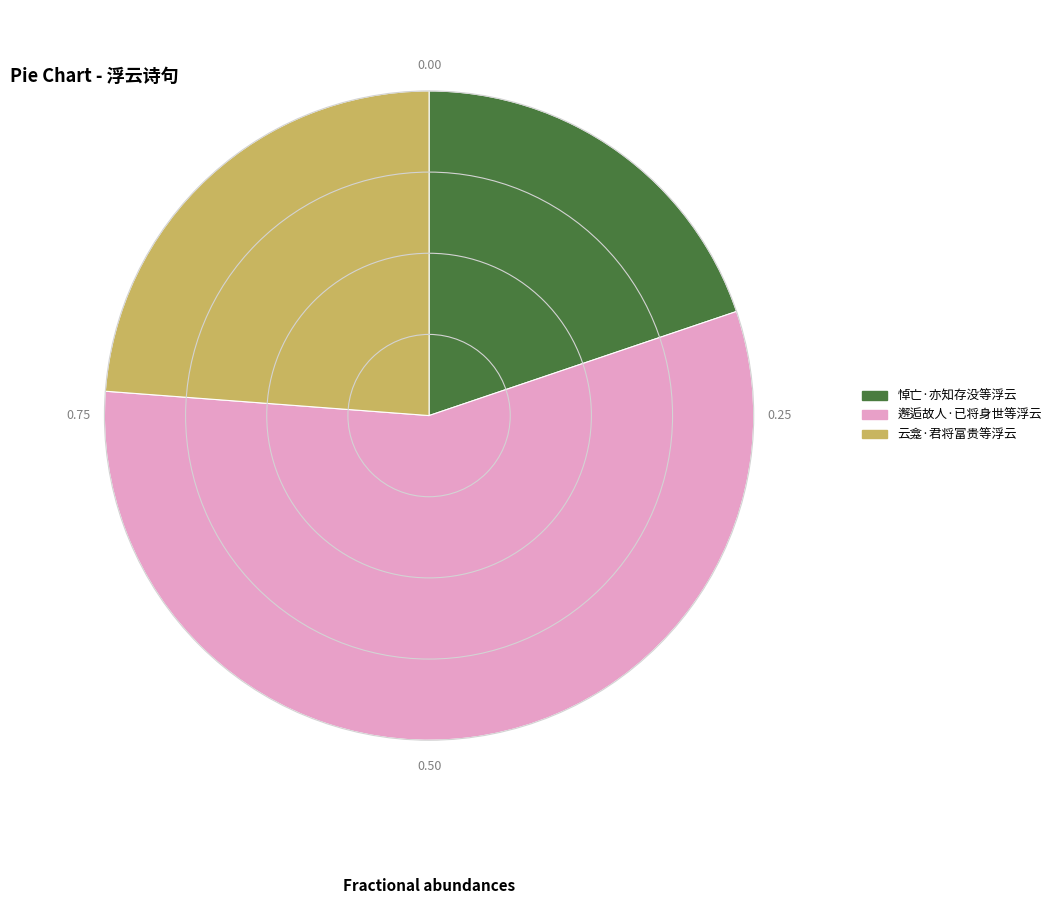

Between 云龛·君将富贵等浮云 and 邂逅故人·已将身世等浮云, which is larger?

邂逅故人·已将身世等浮云